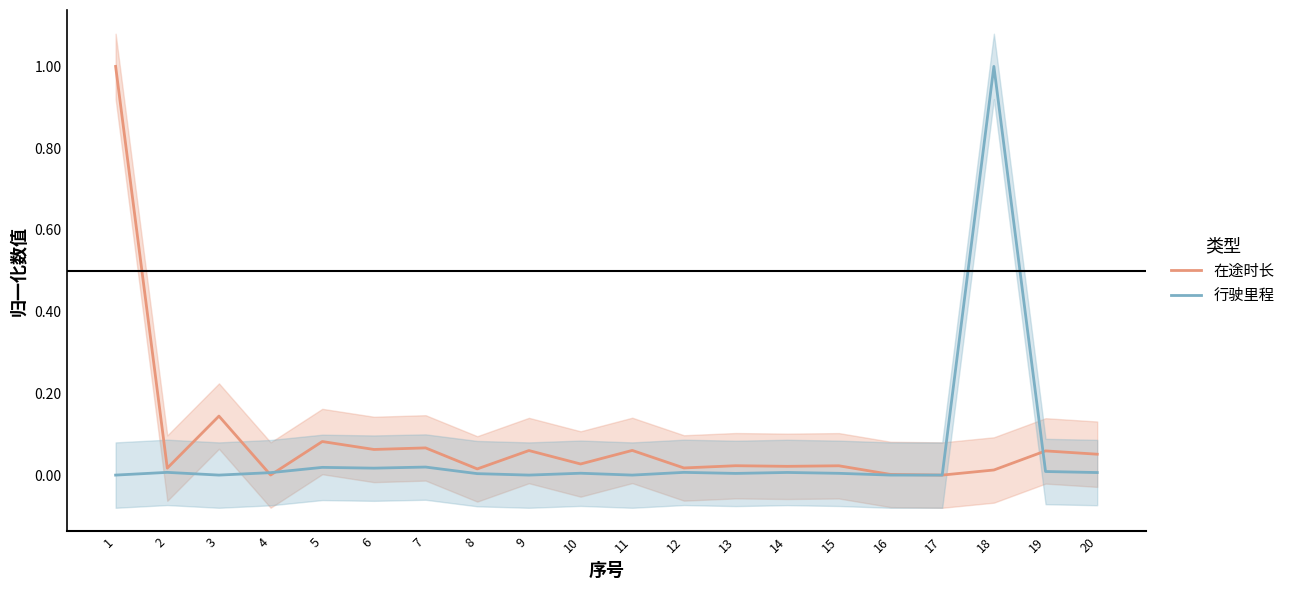

How many lines are shown in the chart?

2